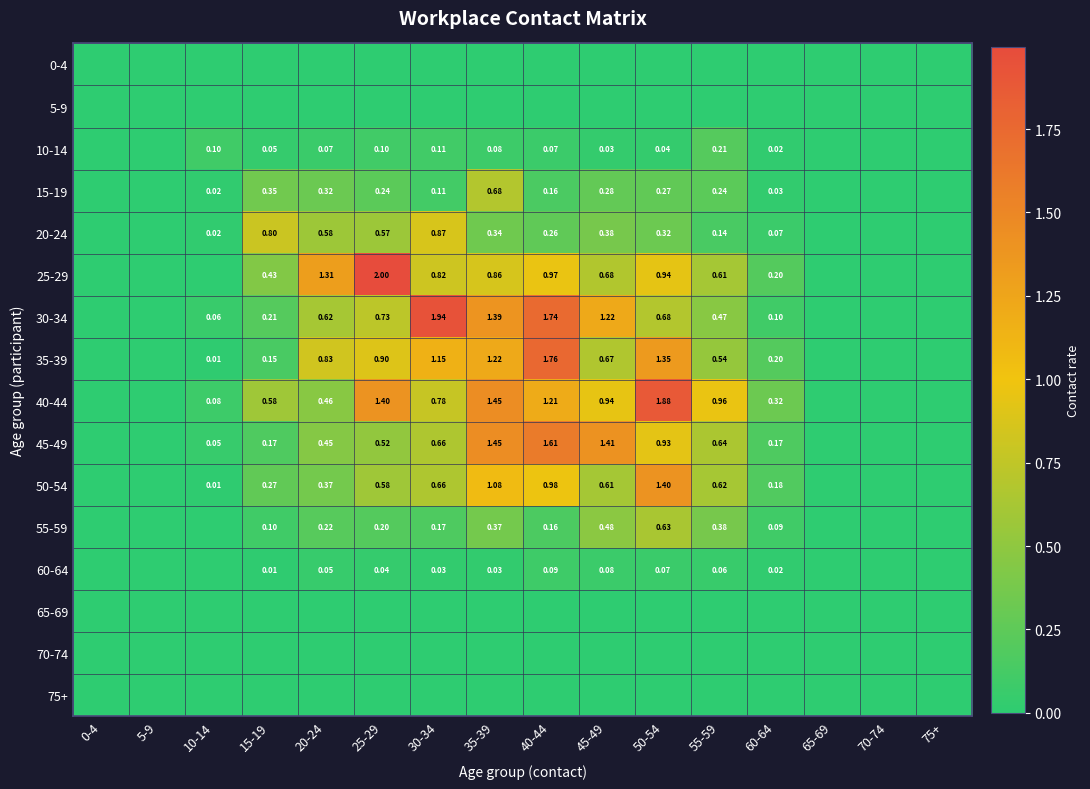

Which has a higher value, 20-24 or 40-44?

20-24